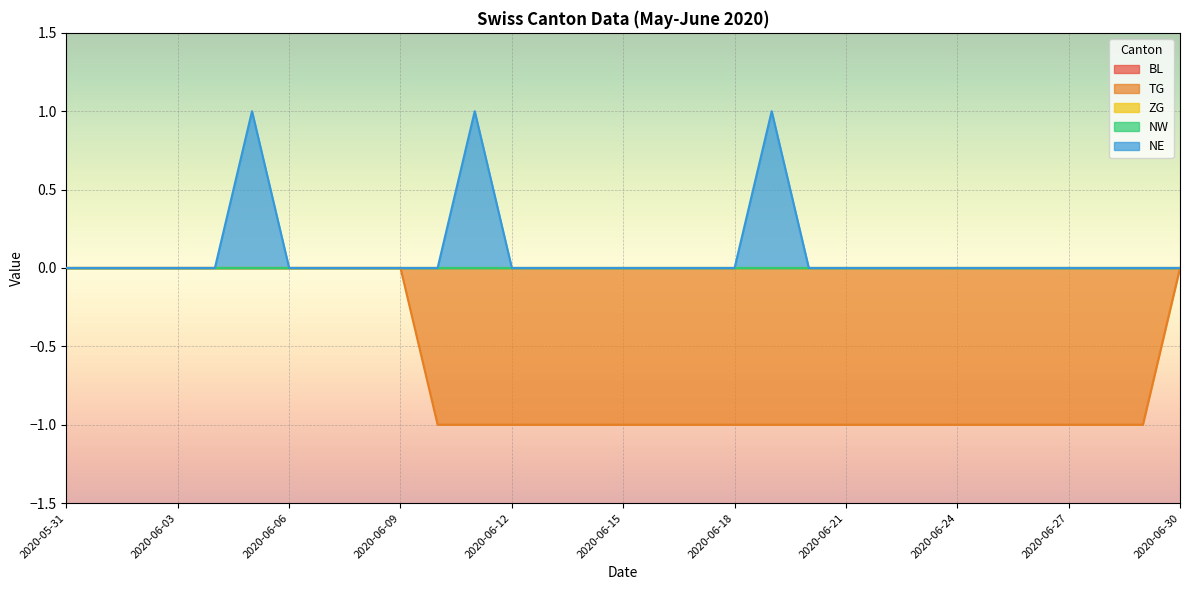

True or false: ZG and NW intersect in this chart.

False